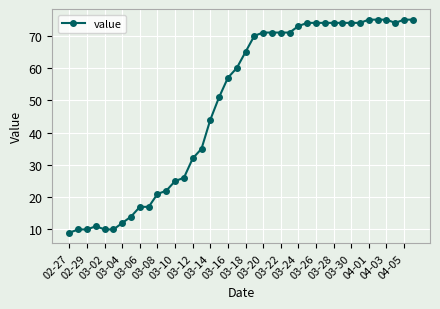

What is the value of the 18th point from the left?

51